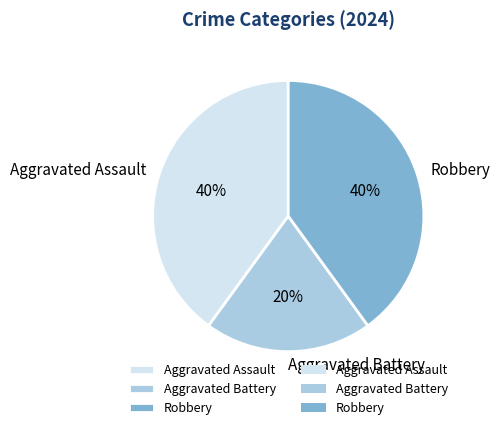

The Aggravated Battery slice represents 13% of the pie. True or false?

False